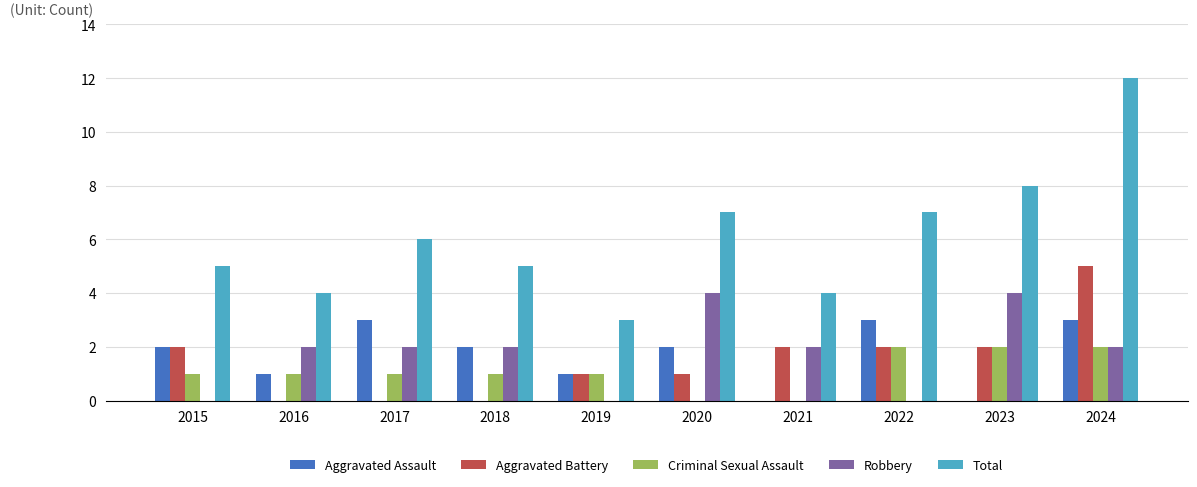

True or false: Criminal Sexual Assault has a value of 1 at 2021.

False